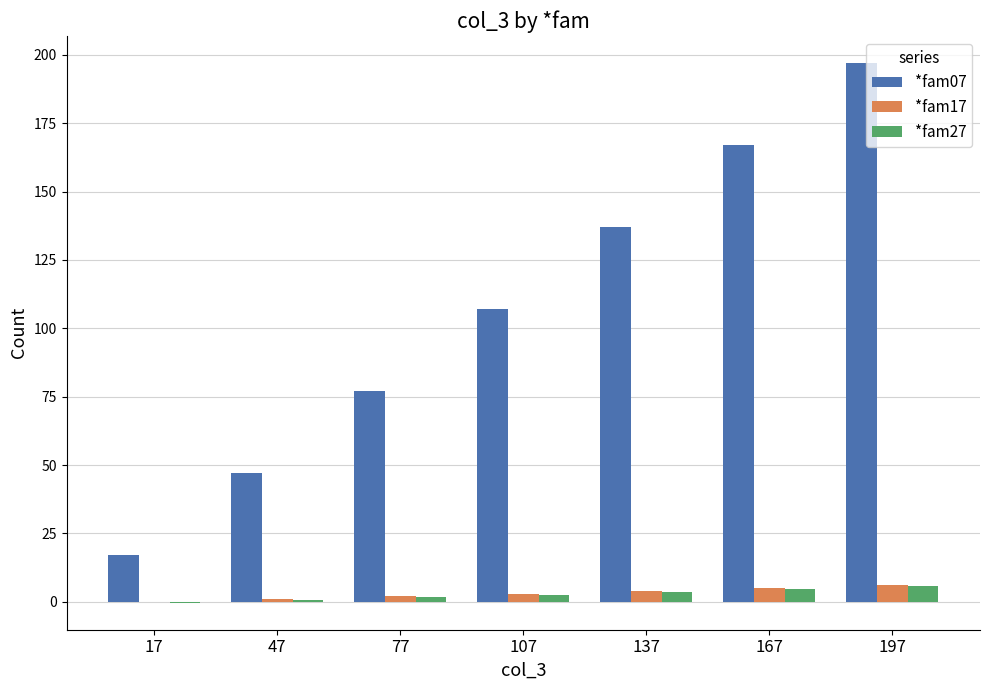

What is the sum of all *fam07 values?

749.0